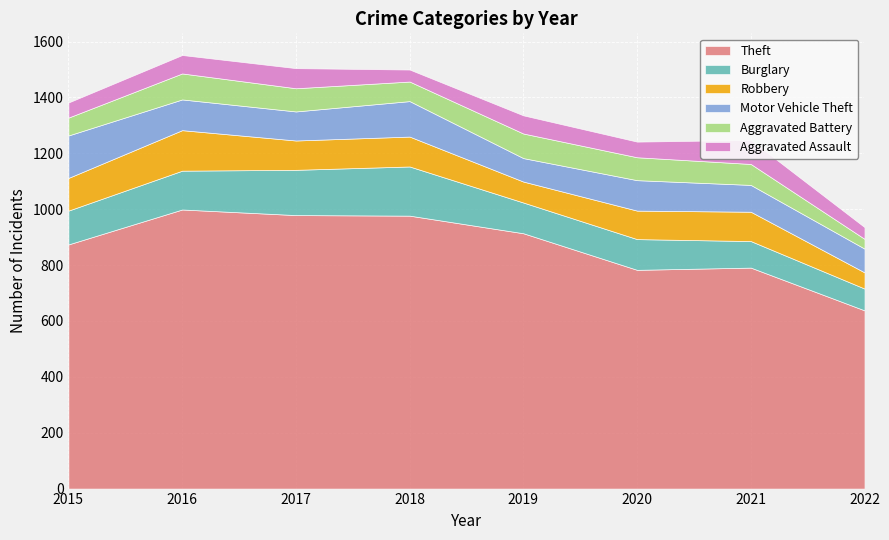

At which category does the chart reach its minimum across all series?

2022